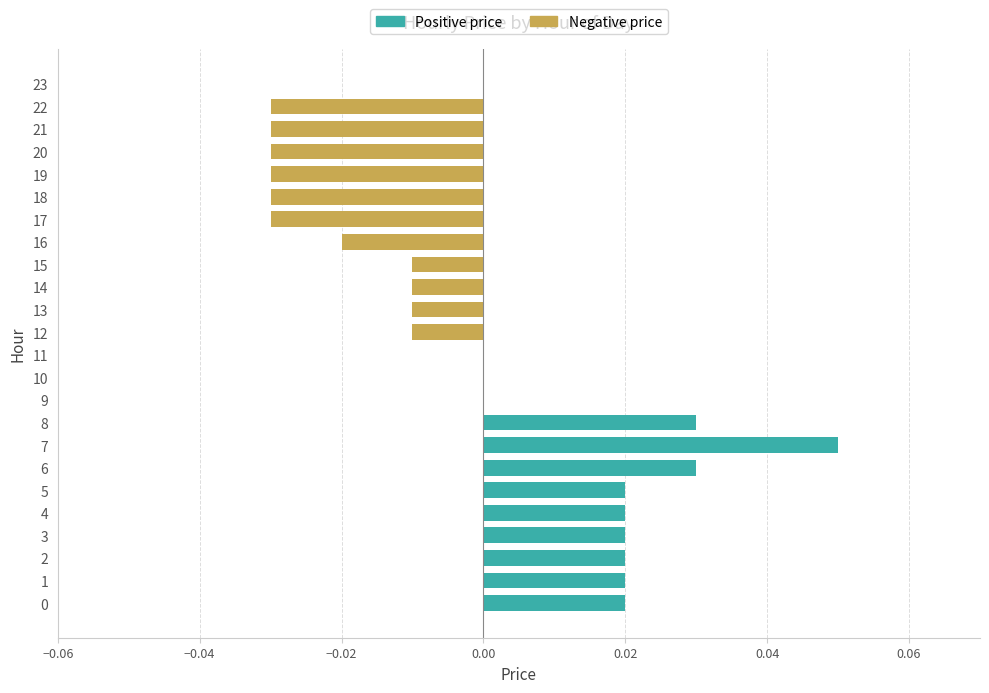

Is the value of Negative price at 9 greater than the value of Positive price at 5?

No